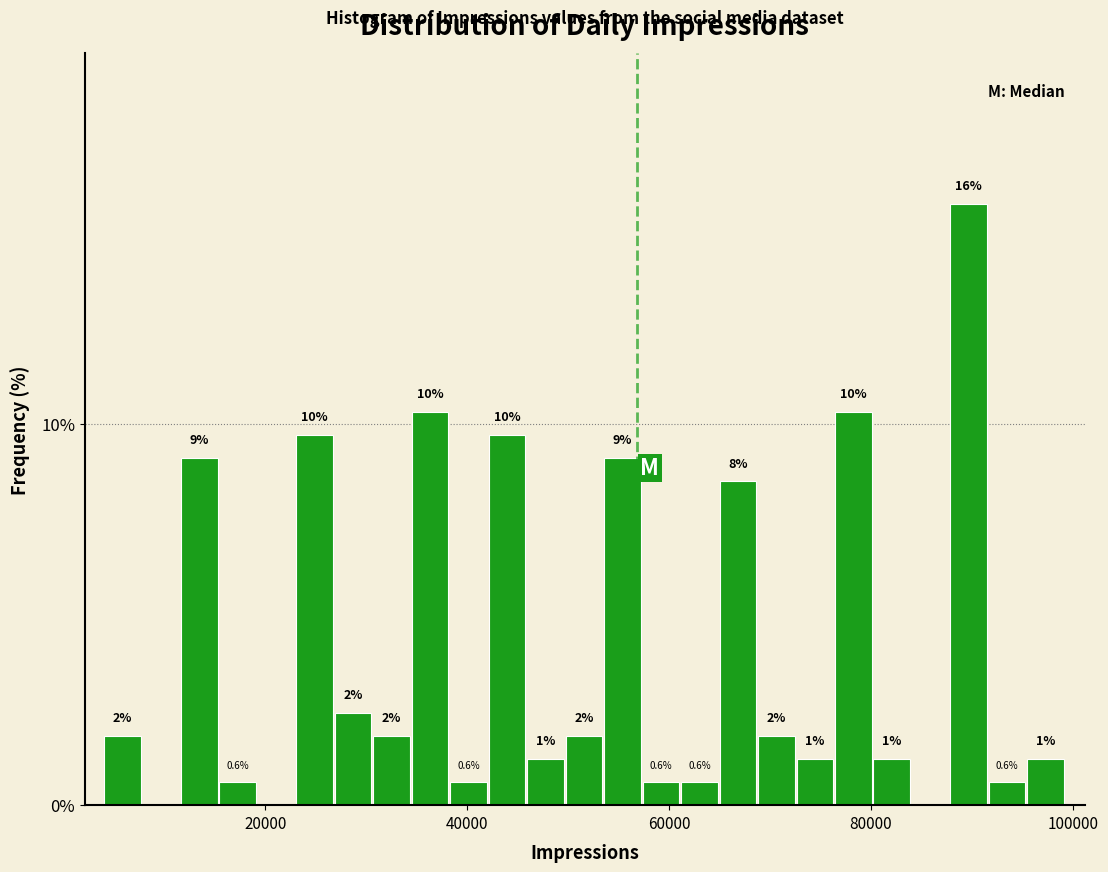

Read against the x-axis, roughly where is the centre of the tallest bar?

90000